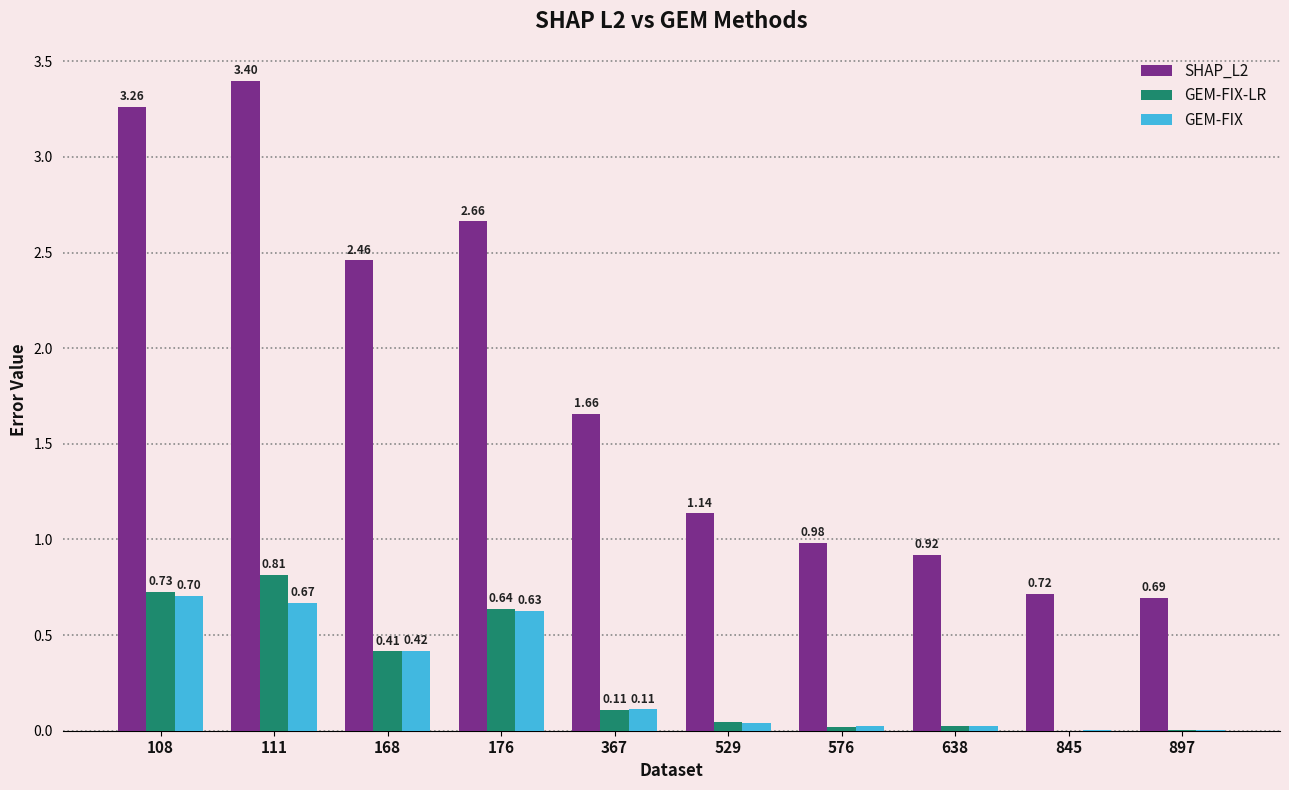

The value of GEM-FIX-LR at 108 is 0.2. True or false?

False